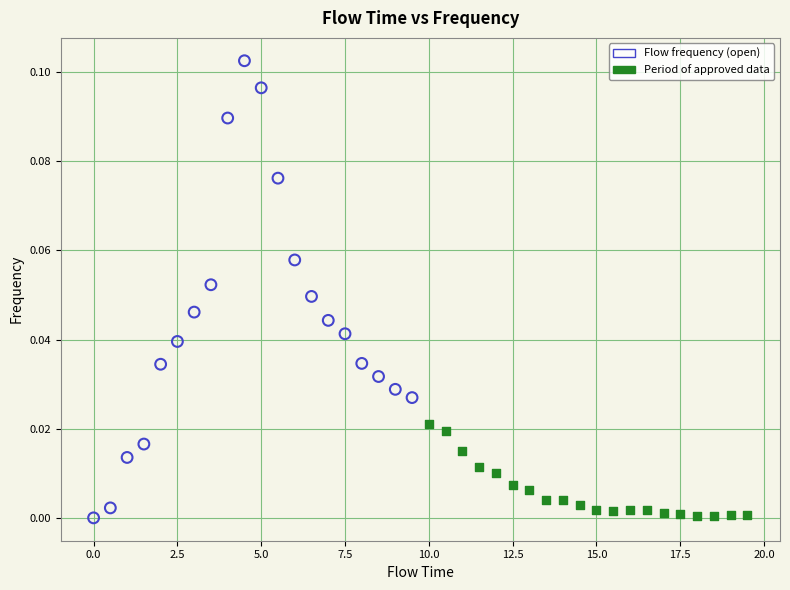

Which series has the widest spread of Y values?

Flow frequency (open)